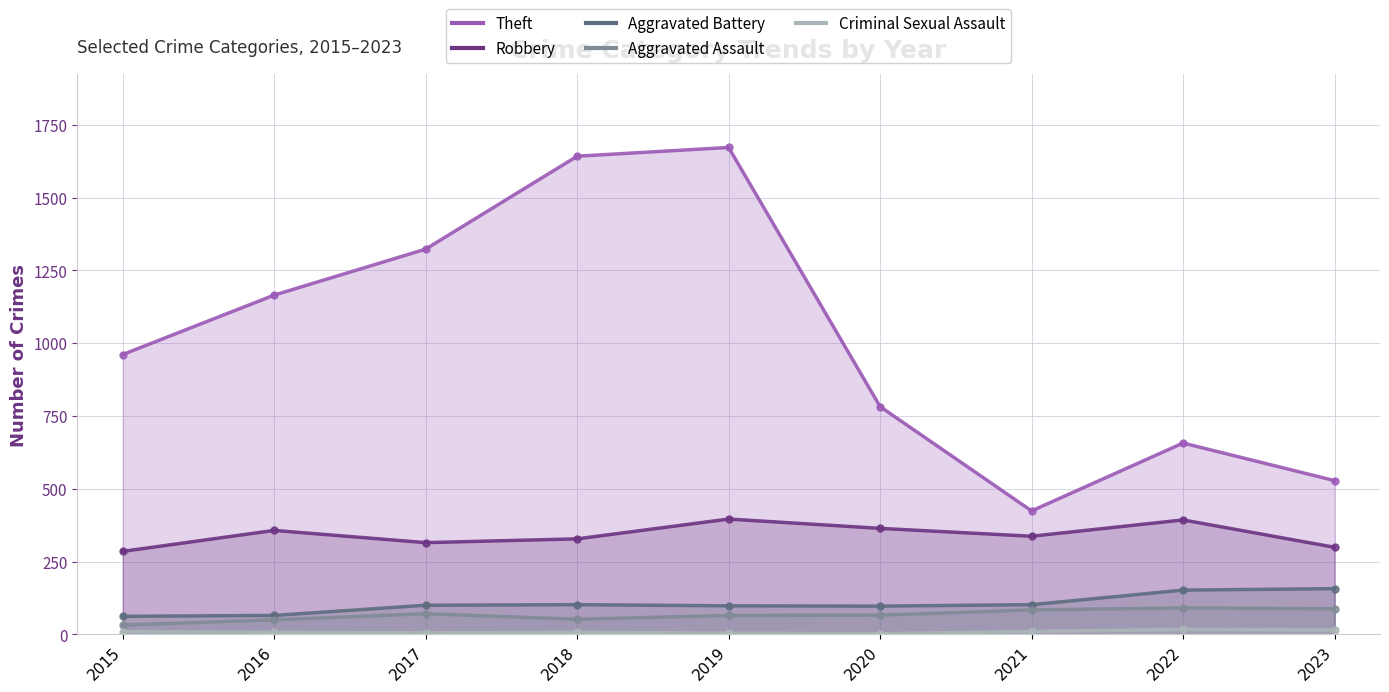

What is the minimum value for Aggravated Battery?

62